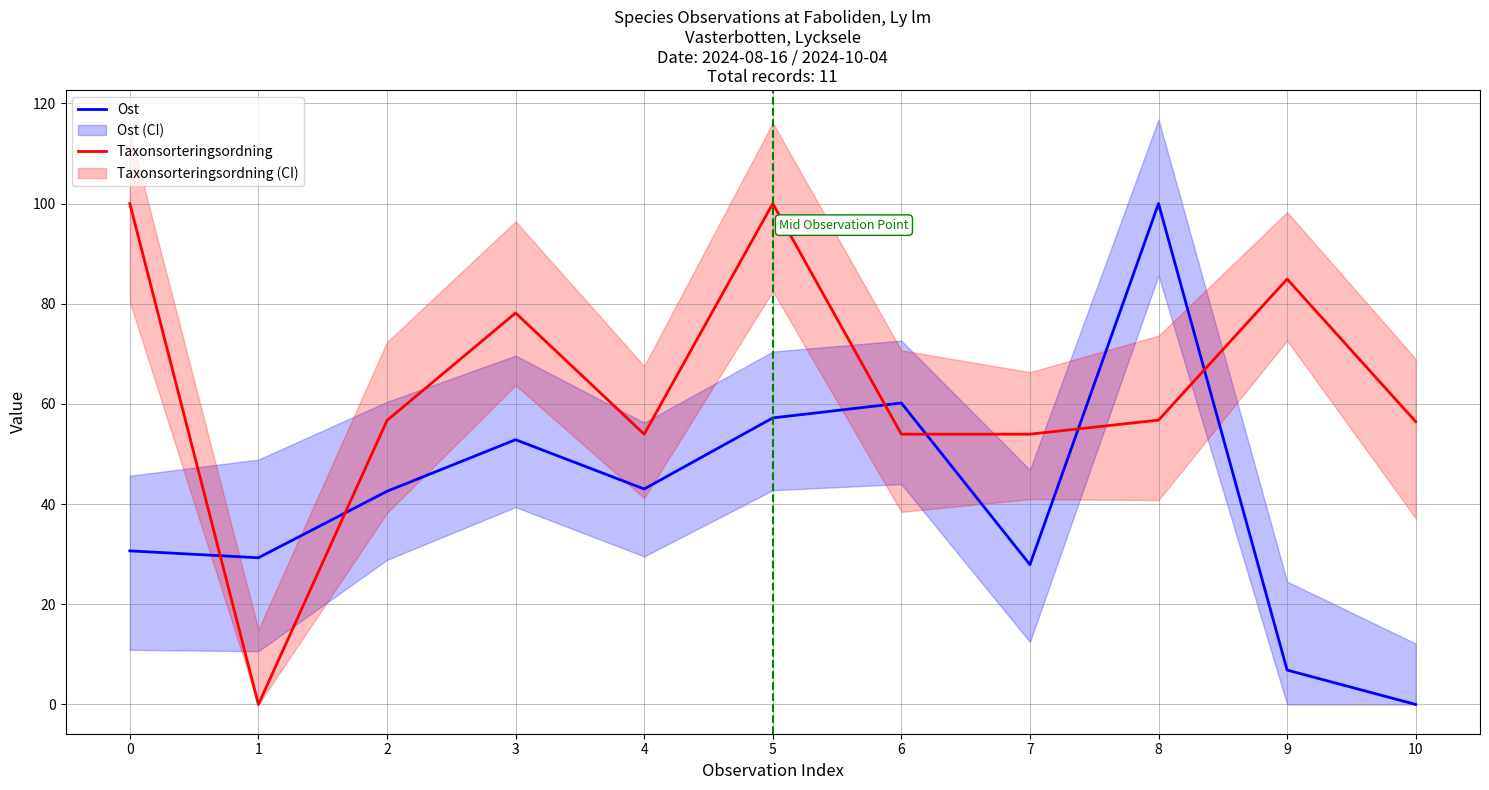

Reading right to left, list all the values displayed in this chart.

Ost: 10=0.0	9=6.9	8=100.0	7=27.9	6=60.2	5=57.2	4=43.0	3=52.9	2=42.6	1=29.3	0=30.7
Taxonsorteringsordning: 10=56.5	9=84.9	8=56.8	7=54.0	6=54.0	5=100.0	4=54.0	3=78.2	2=56.7	1=0.0	0=100.0